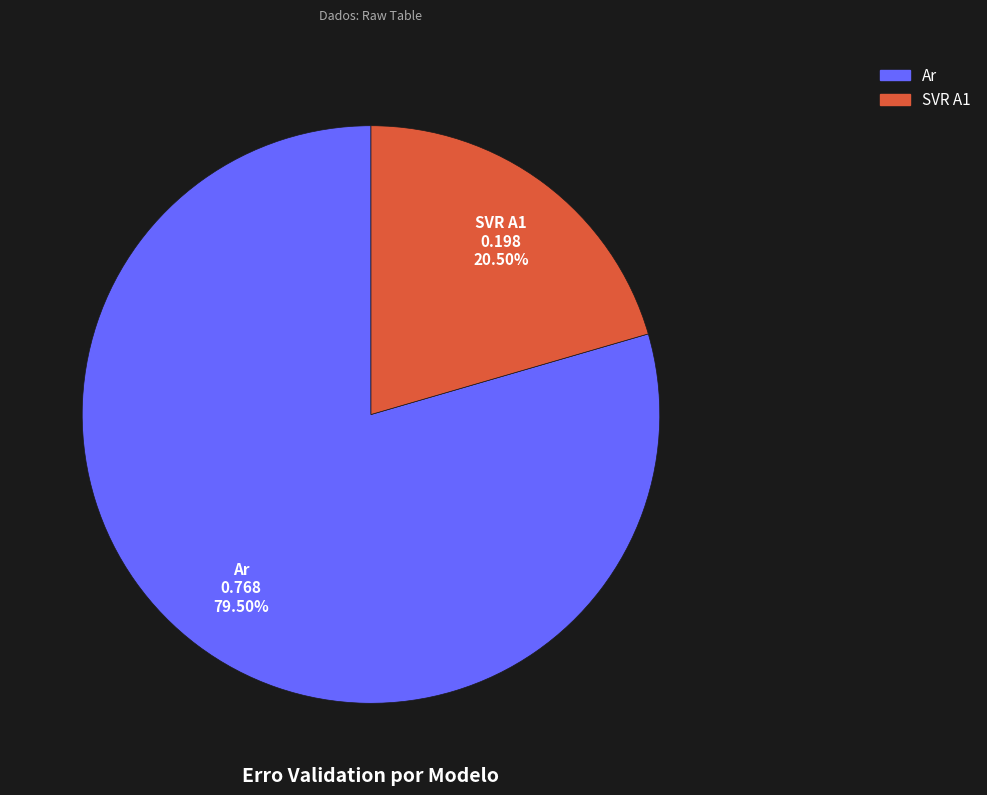

Is there any slice that represents more than half of the pie?

Yes